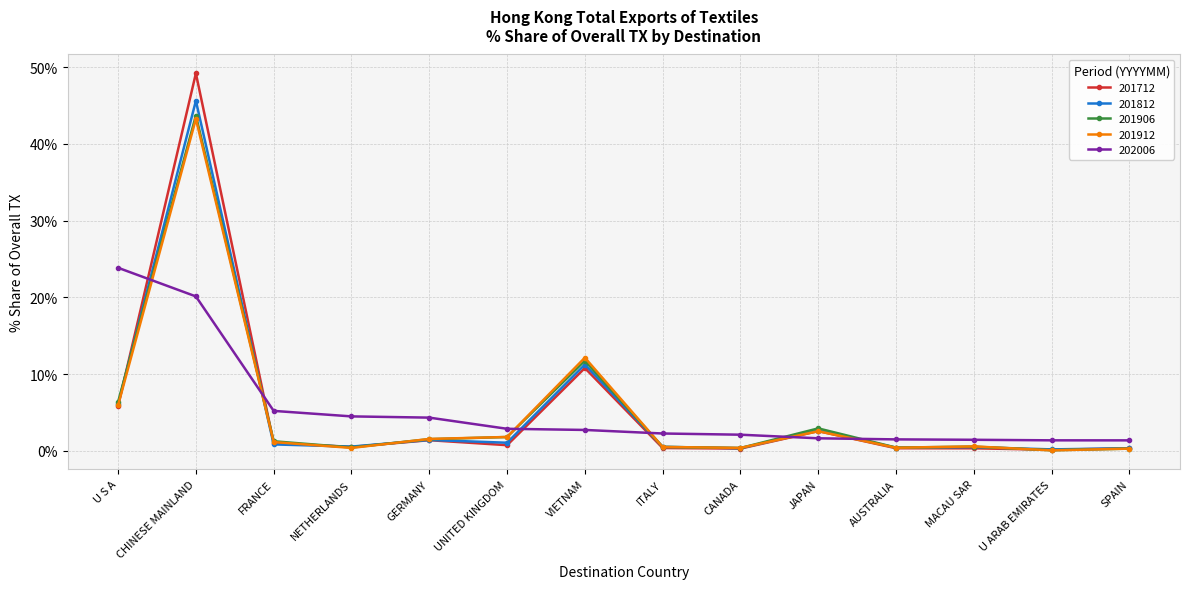

Where is 201906 nearest to the value 21?

VIETNAM